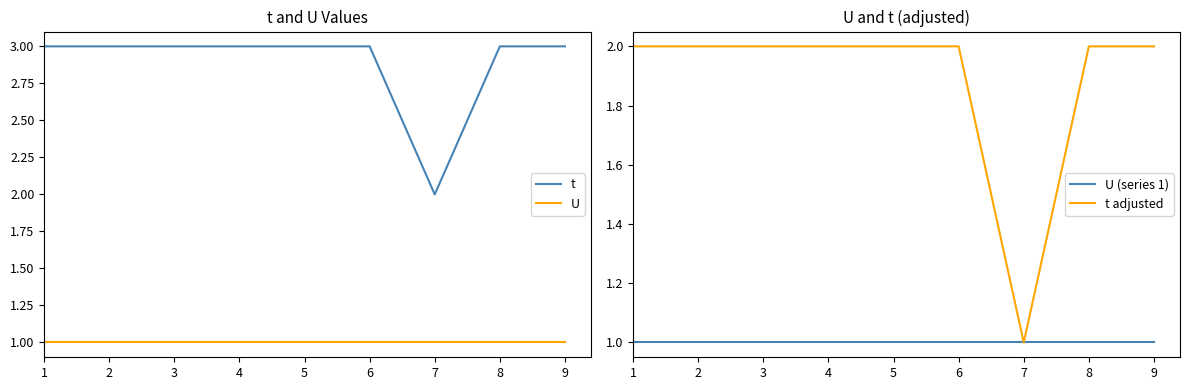

At which category does the chart reach its peak across all series?

1